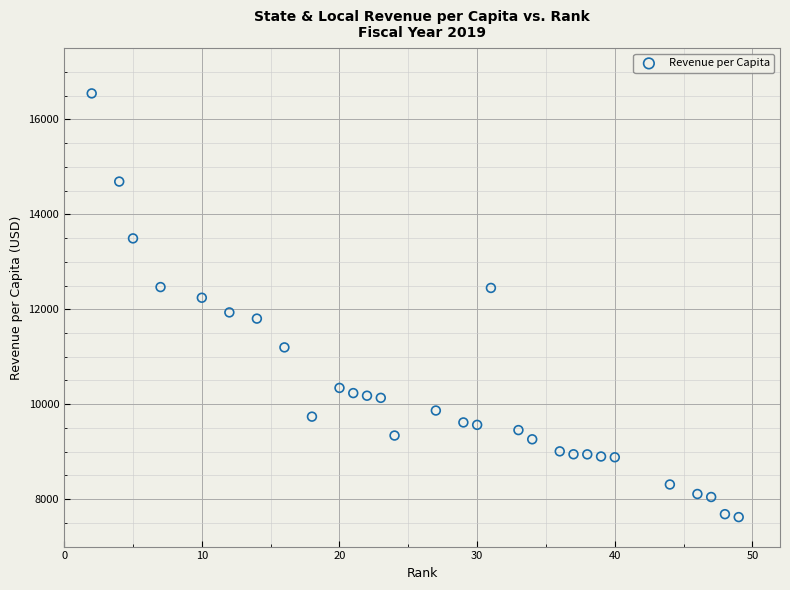

What is the range of Y values (max minus min)?

8928.3